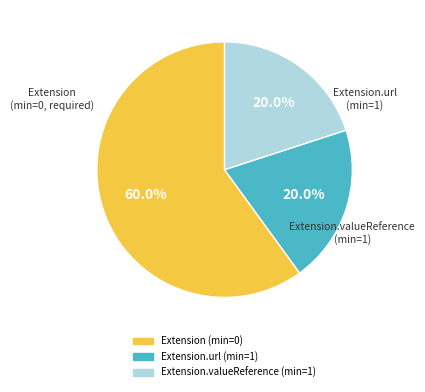

Does any single category account for the majority?

Yes